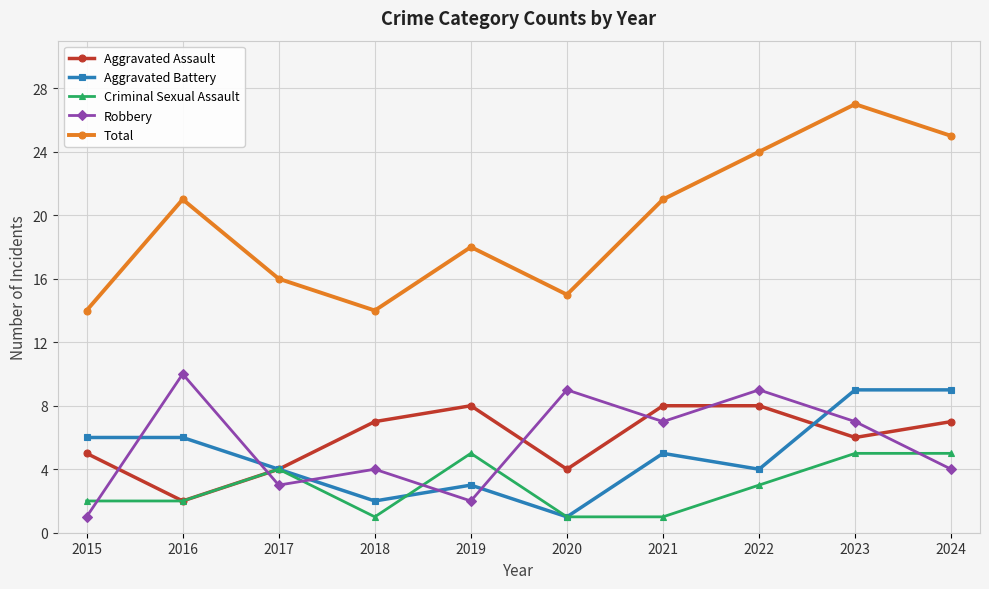

True or false: Total and Aggravated Battery cross at least once.

False